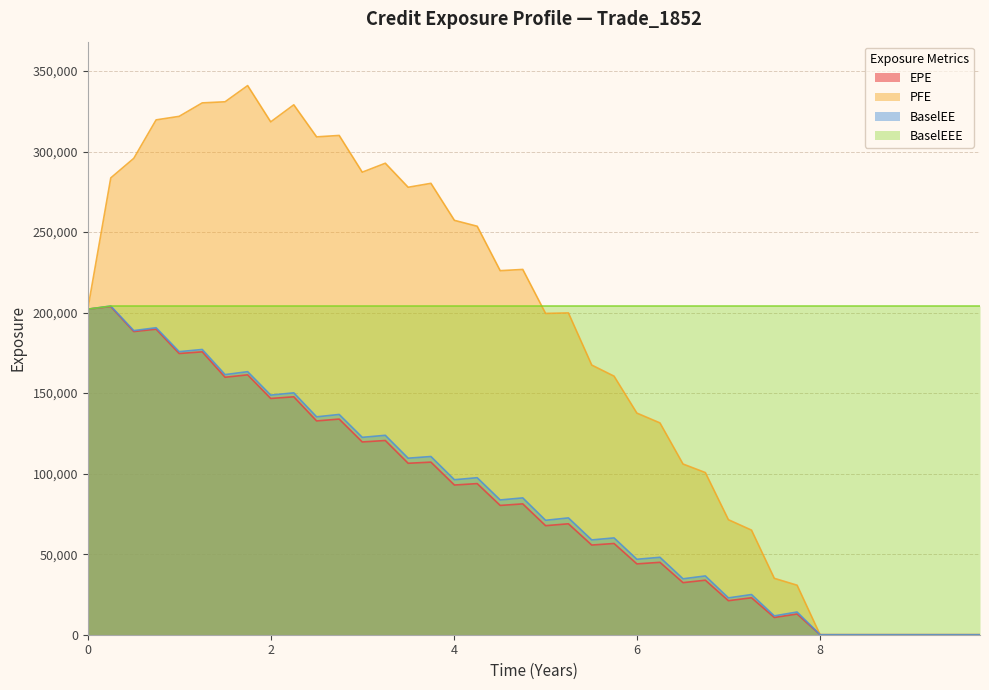

Reading left to right, list all the values displayed in this chart.

EPE: 202122.0	203741.0	188222.0	189687.0	174594.0	175634.0	159854.0	161347.0	146682.0	147718.0	132747.0	133883.0	119682.0	120578.0	106448.0	107153.0	92929.3	93834.1	80269.3	81230.7	67702.5	68868.1	55674.2	56641.3	43985.1	44946.3	32330.4	33849.6	21120.5	22943.7	10707.4	12854.8	0.0	0.0	0.0	0.0	0.0	0.0	0.0	0.0
PFE: 202122.0	283629.0	295774.0	319653.0	321845.0	330202.0	330888.0	340939.0	318418.0	329010.0	309107.0	309984.0	287181.0	292736.0	277816.0	280259.0	257273.0	253612.0	226029.0	226797.0	199478.0	199801.0	167430.0	160531.0	137599.0	131501.0	105979.0	100669.0	71400.5	64944.2	35003.8	30736.5	0.0	0.0	0.0	0.0	0.0	0.0	0.0	0.0
BaselEE: 202122.0	204067.0	188825.0	190602.0	175741.0	177104.0	161502.0	163322.0	148766.0	150176.0	135277.0	136755.0	122543.0	123810.0	109607.0	110642.0	96233.0	97489.7	83673.8	84951.6	71036.8	72531.0	58860.6	60103.2	46848.9	48069.0	34718.5	36494.3	22864.2	24949.5	11695.3	14103.4	0.0	0.0	0.0	0.0	0.0	0.0	0.0	0.0
BaselEEE: 202122.0	204067.0	204067.0	204067.0	204067.0	204067.0	204067.0	204067.0	204067.0	204067.0	204067.0	204067.0	204067.0	204067.0	204067.0	204067.0	204067.0	204067.0	204067.0	204067.0	204067.0	204067.0	204067.0	204067.0	204067.0	204067.0	204067.0	204067.0	204067.0	204067.0	204067.0	204067.0	204067.0	204067.0	204067.0	204067.0	204067.0	204067.0	204067.0	204067.0